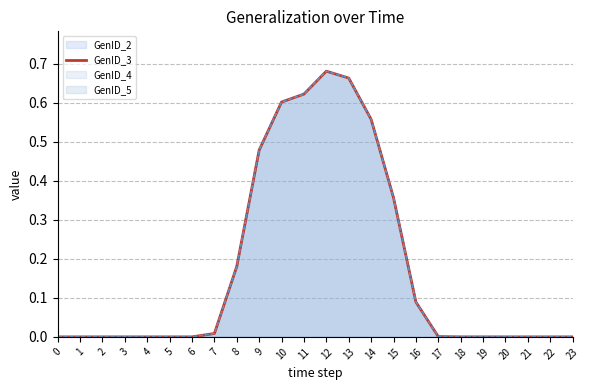

What is the average value?

0.2